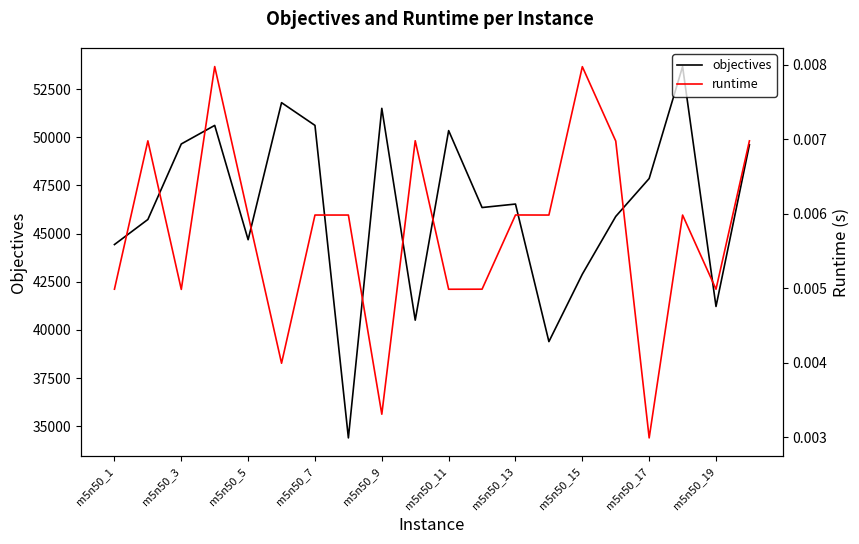

What is the highest value of the objectives series?

53669